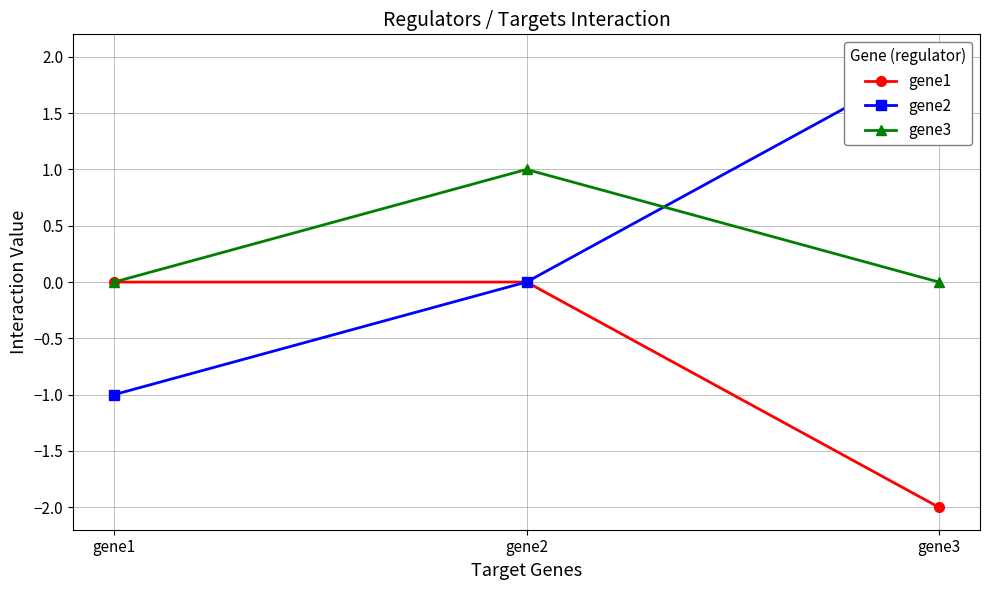

Which label corresponds to the smallest value in the chart?

gene3